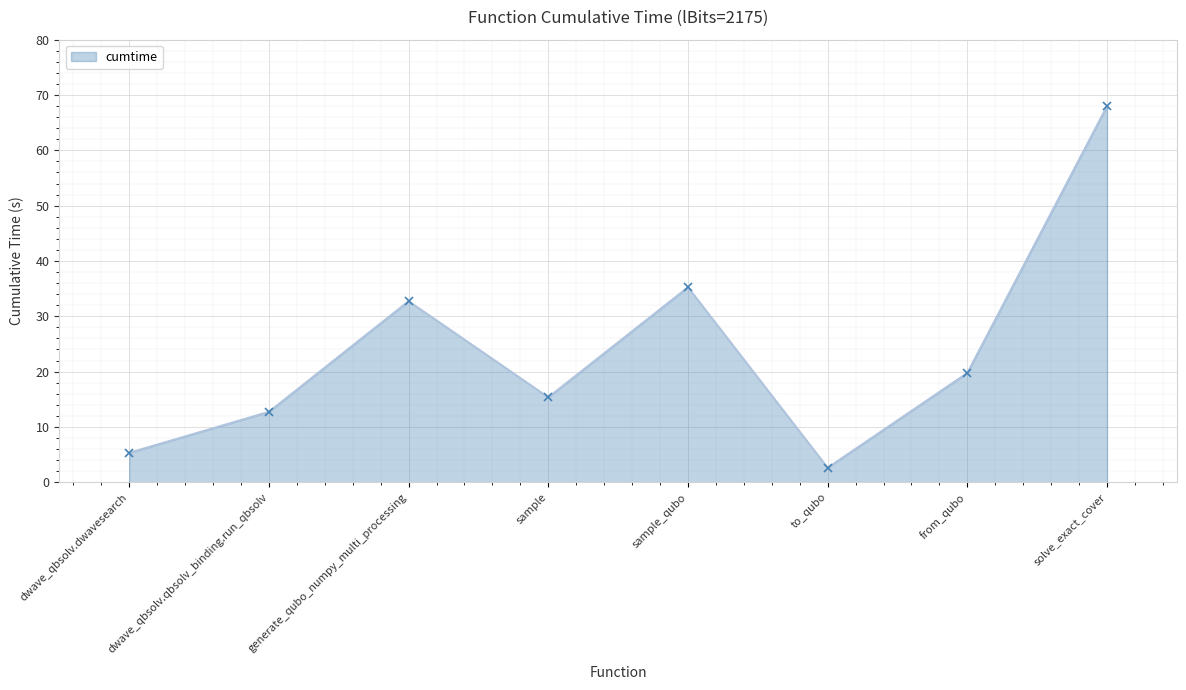

Reading left to right, what are all the values shown in this chart?

dwave_qbsolv.dwavesearch=5.3	dwave_qbsolv.qbsolv_binding.run_qbsolv=12.7	generate_qubo_numpy_multi_processing=32.7	sample=15.4	sample_qubo=35.2	to_qubo=2.6	from_qubo=19.7	solve_exact_cover=68.0